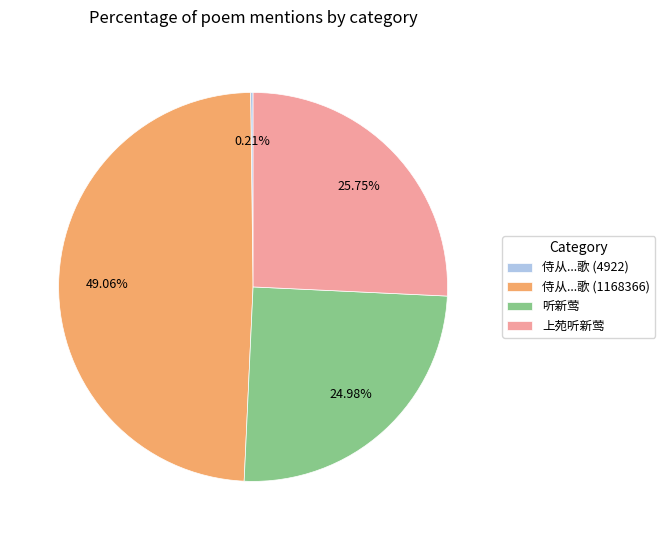

Is the sum of 上苑听新莺 and 侍从...歌 (1168366) greater than half?

Yes